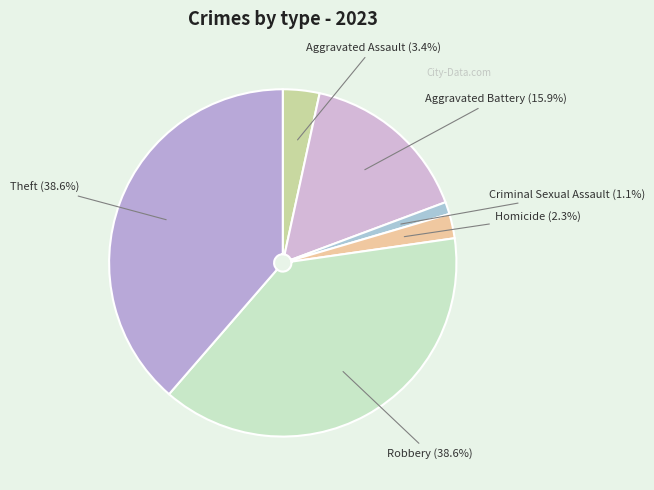

Does Criminal Sexual Assault represent more than half of the total?

No